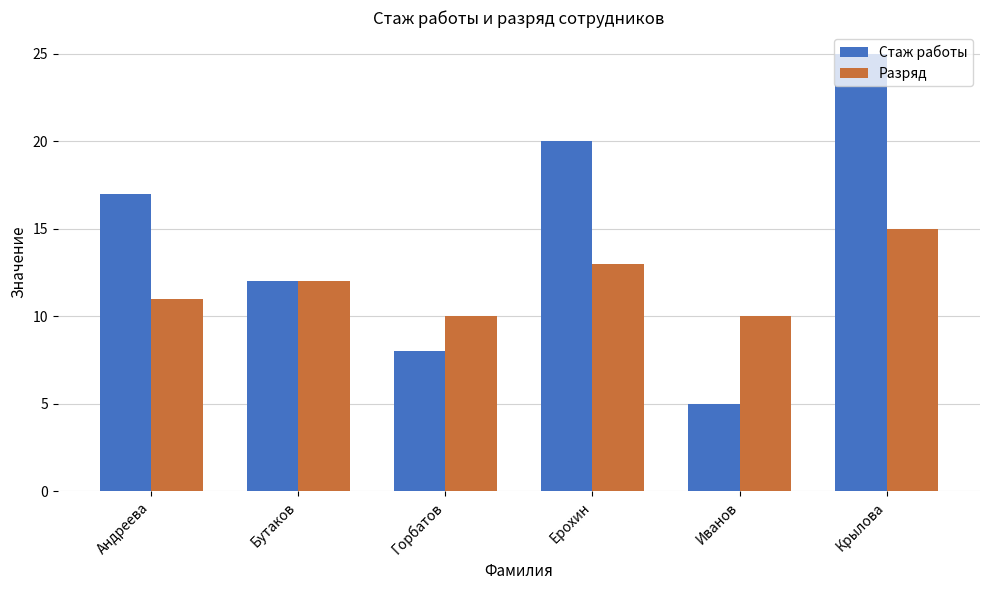

What is the difference between the highest and lowest values at Крылова?

10